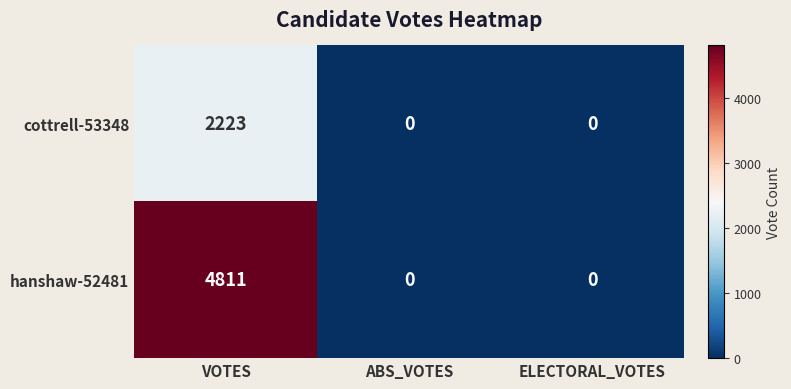

Is it true that hanshaw-52481 equals 6372 at VOTES?

False